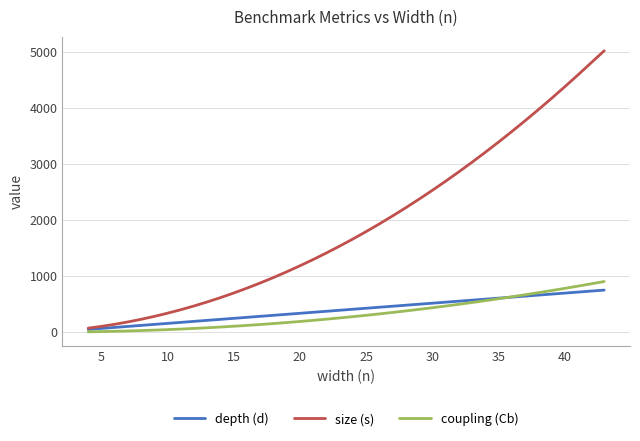

Which series has the largest total across all categories?

size (s)